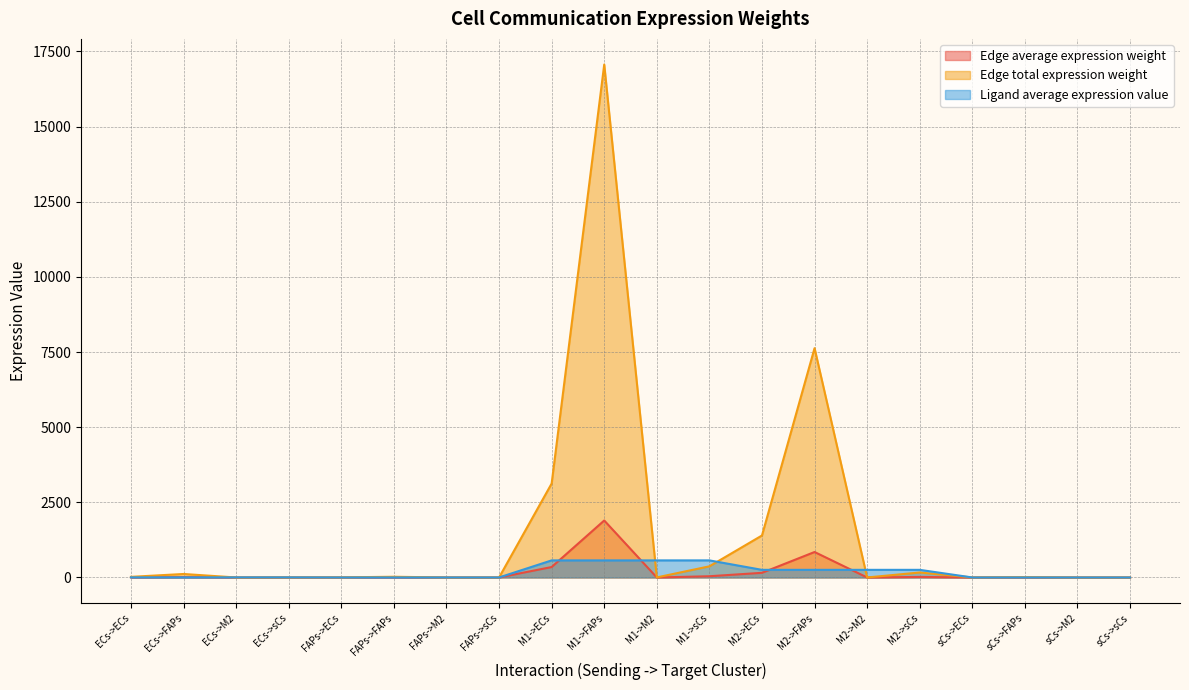

List the labels in order of Edge average expression weight value, smallest first.

sCs->M2, FAPs->M2, ECs->M2, sCs->sCs, FAPs->sCs, M2->M2, sCs->ECs, ECs->sCs, M1->M2, FAPs->ECs, sCs->FAPs, ECs->ECs, FAPs->FAPs, ECs->FAPs, M2->sCs, M1->sCs, M2->ECs, M1->ECs, M2->FAPs, M1->FAPs